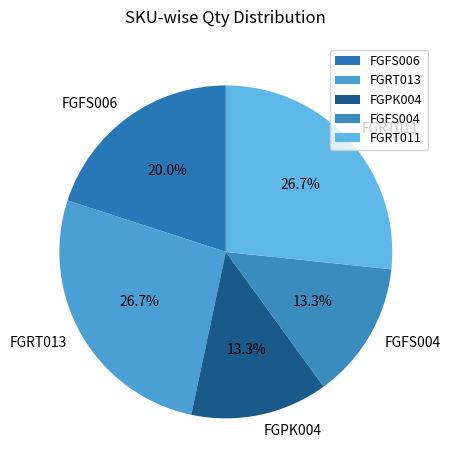

To the nearest percent, what is the difference between the largest and smallest slice percentages?

13%